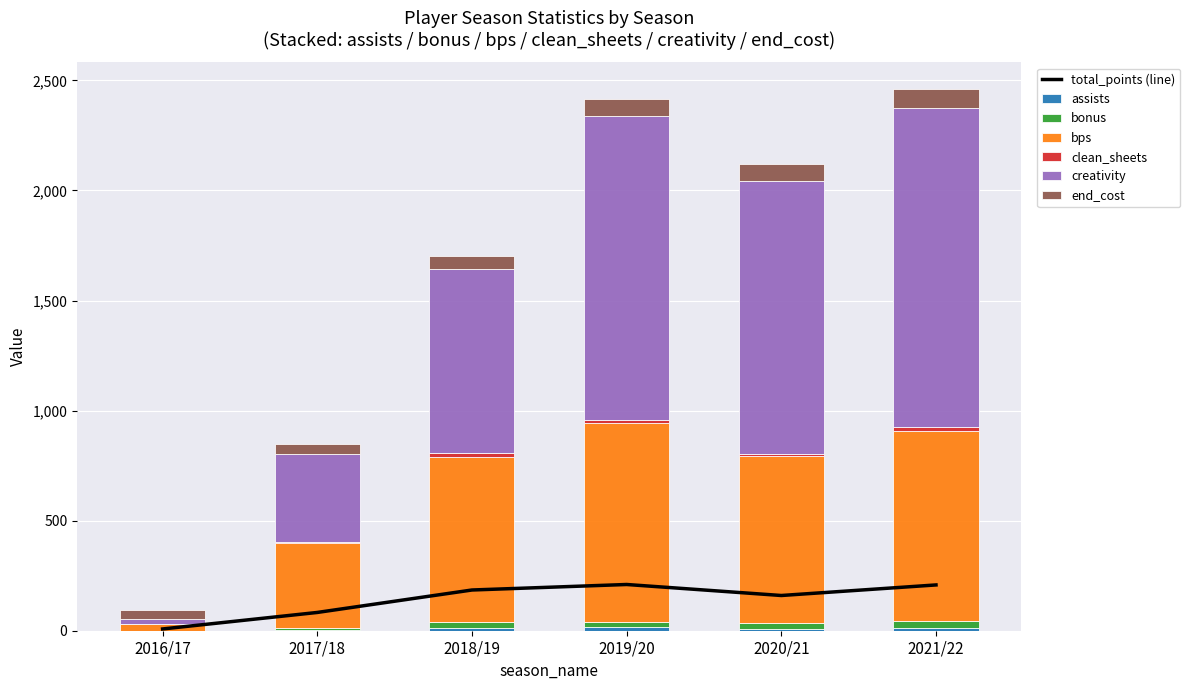

List the labels in order of end_cost value, smallest first.

2016/17, 2017/18, 2018/19, 2019/20, 2020/21, 2021/22